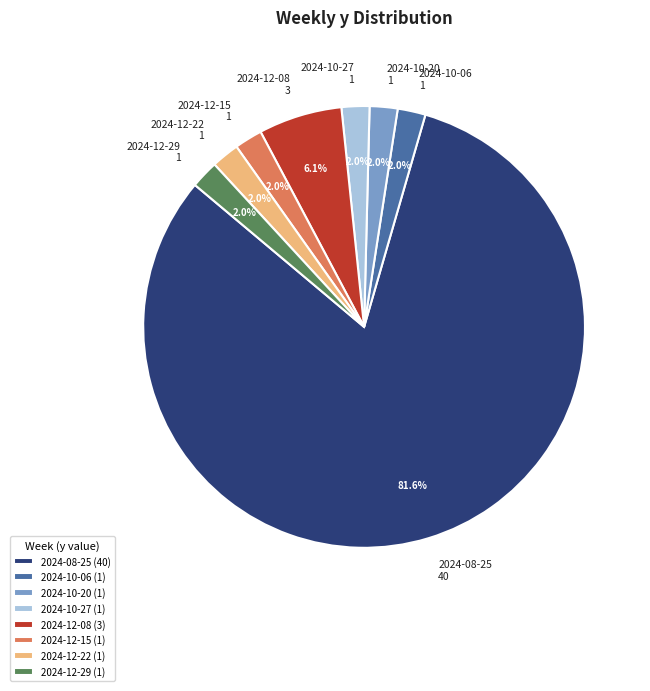

What is the majority slice?

2024-08-25